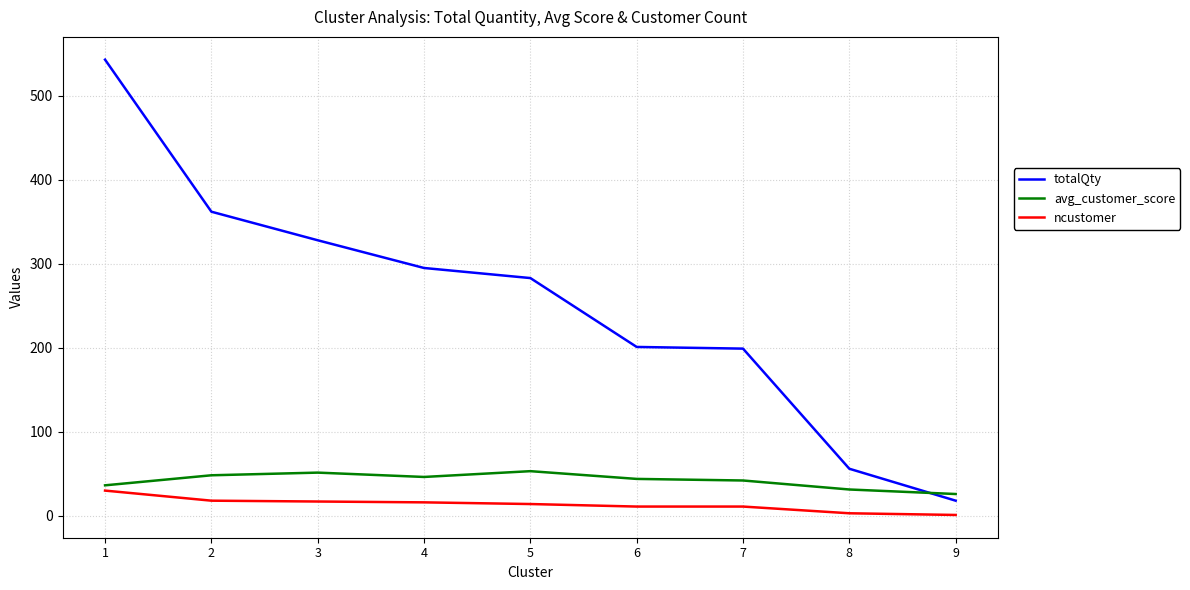

Where do avg_customer_score and totalQty first cross each other?

8 and 9